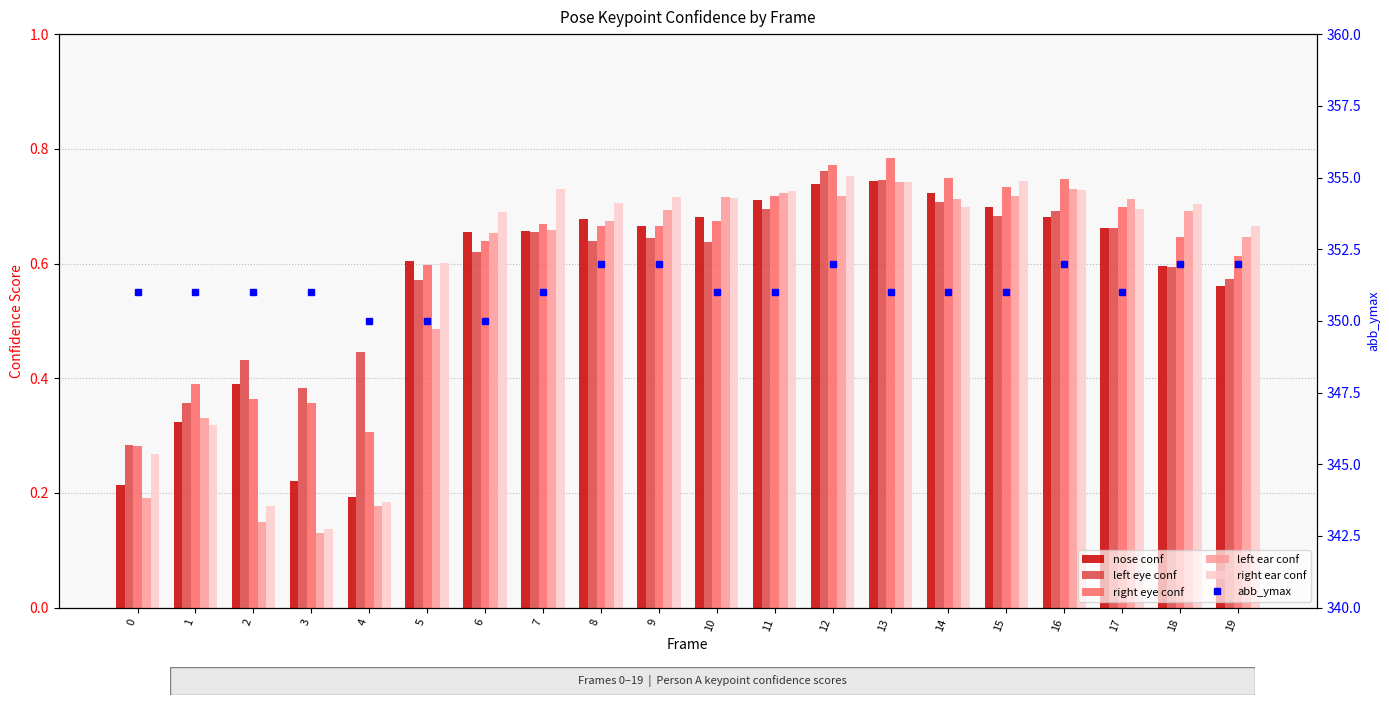

Reading left to right, what are all the values shown in this chart?

nose conf: 0.2	0.3	0.4	0.2	0.2	0.6	0.7	0.7	0.7	0.7	0.7	0.7	0.7	0.7	0.7	0.7	0.7	0.7	0.6	0.6
left eye conf: 0.3	0.4	0.4	0.4	0.4	0.6	0.6	0.7	0.6	0.6	0.6	0.7	0.8	0.7	0.7	0.7	0.7	0.7	0.6	0.6
right eye conf: 0.3	0.4	0.4	0.4	0.3	0.6	0.6	0.7	0.7	0.7	0.7	0.7	0.8	0.8	0.7	0.7	0.7	0.7	0.6	0.6
left ear conf: 0.2	0.3	0.1	0.1	0.2	0.5	0.7	0.7	0.7	0.7	0.7	0.7	0.7	0.7	0.7	0.7	0.7	0.7	0.7	0.6
right ear conf: 0.3	0.3	0.2	0.1	0.2	0.6	0.7	0.7	0.7	0.7	0.7	0.7	0.8	0.7	0.7	0.7	0.7	0.7	0.7	0.7
abb_ymax: 351.0	351.0	351.0	351.0	350.0	350.0	350.0	351.0	352.0	352.0	351.0	351.0	352.0	351.0	351.0	351.0	352.0	351.0	352.0	352.0